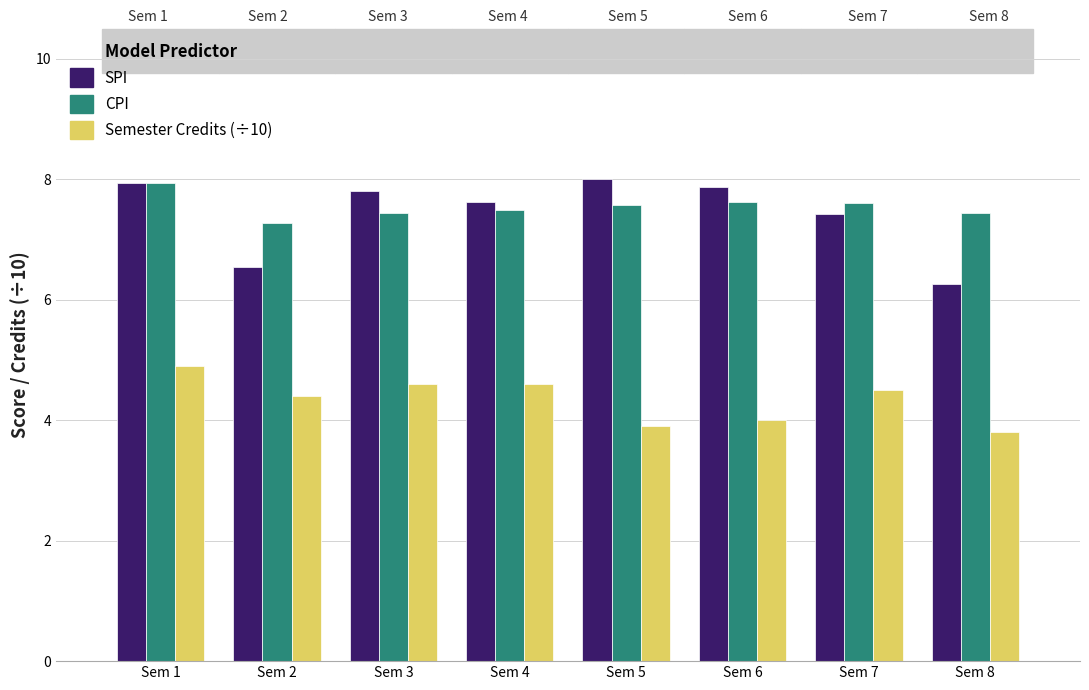

At which category does the chart reach its minimum across all series?

Sem 8